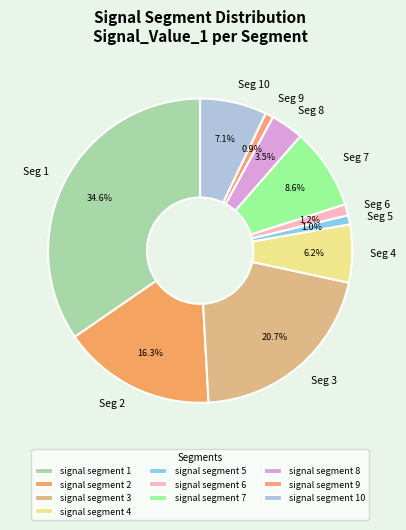

The signal segment 8 slice represents 4% of the pie. True or false?

True